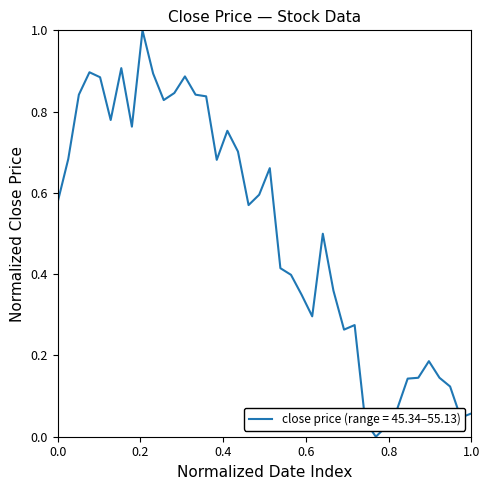

What is the difference between the maximum and minimum values?

1.0